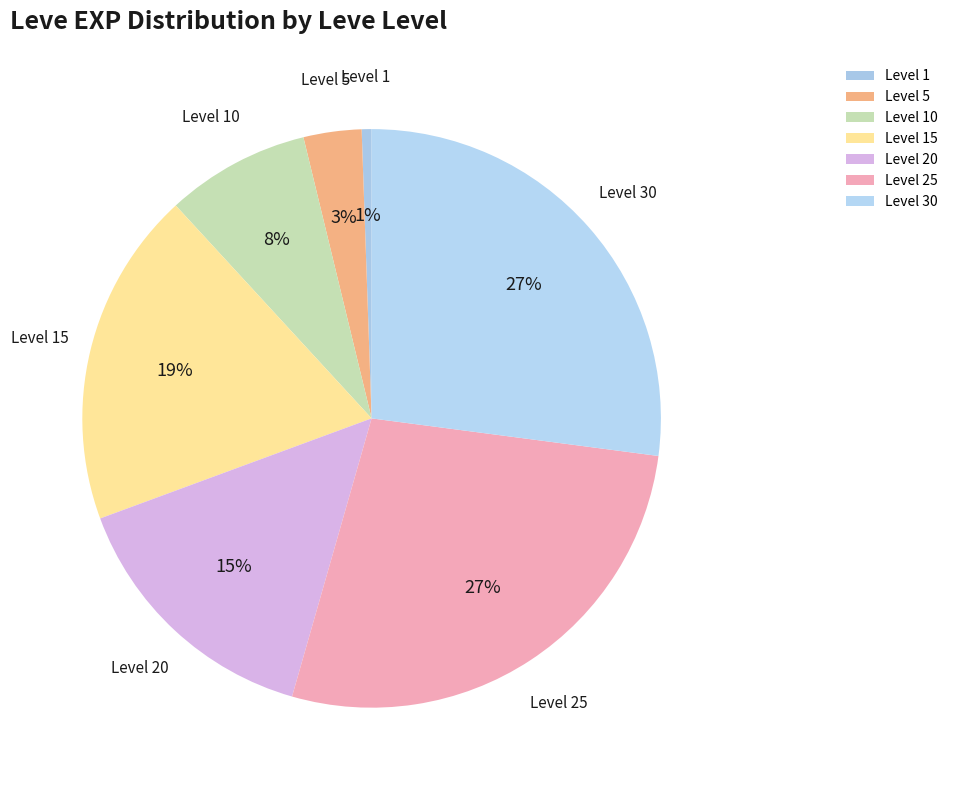

Is it true that Level 10 is 8% of the pie?

True